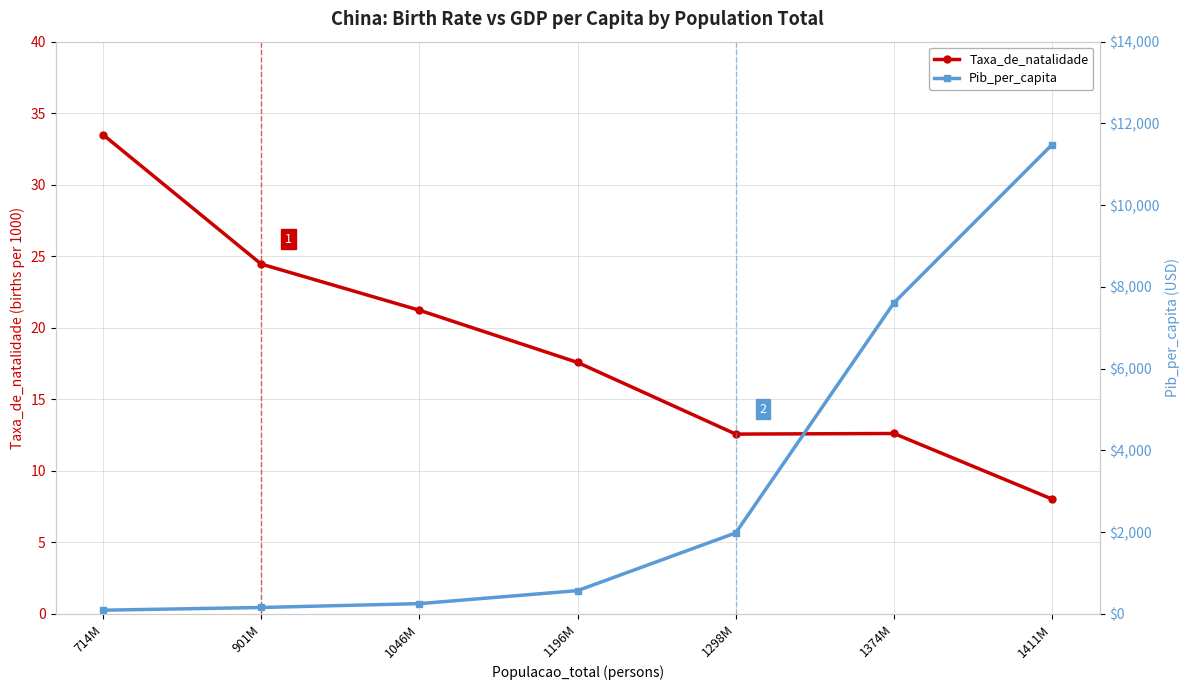

List the labels in order of Taxa_de_natalidade value, smallest first.

1411M, 1298M, 1374M, 1196M, 1046M, 901M, 714M